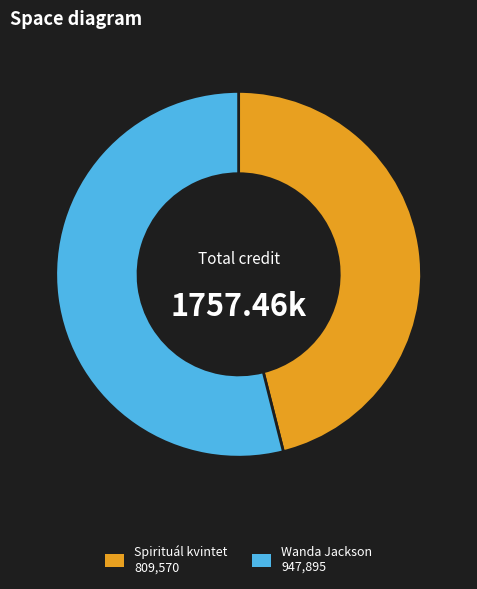

Combined, do Wanda Jackson and Spirituál kvintet account for over 50%?

Yes